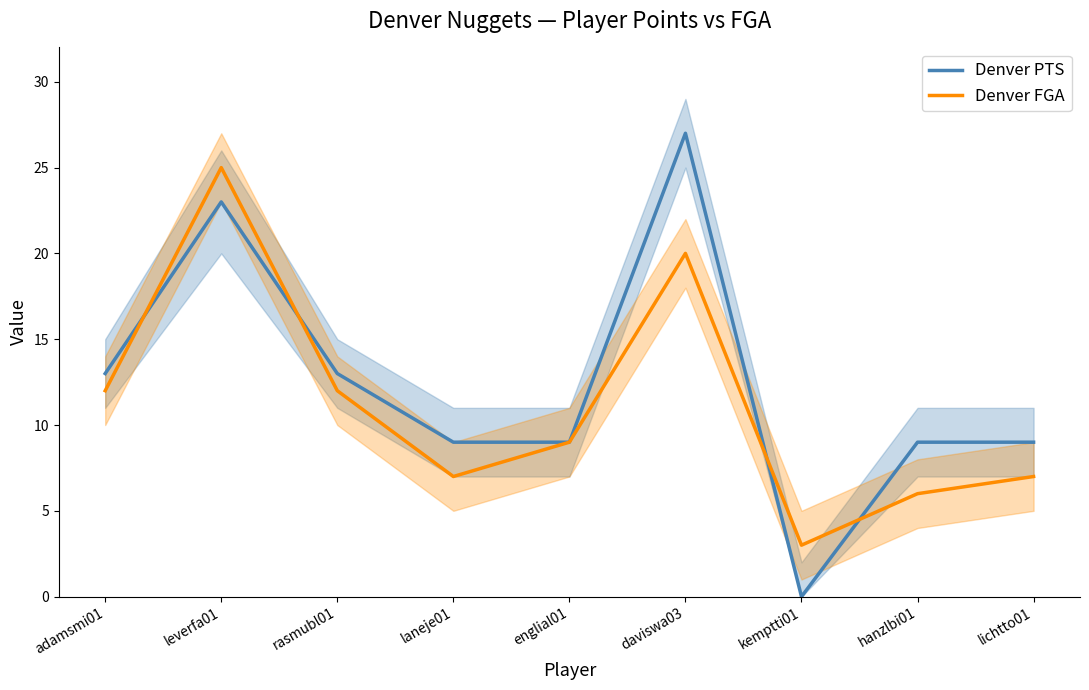

Where do Denver FGA and Denver PTS first cross each other?

adamsmi01 and leverfa01